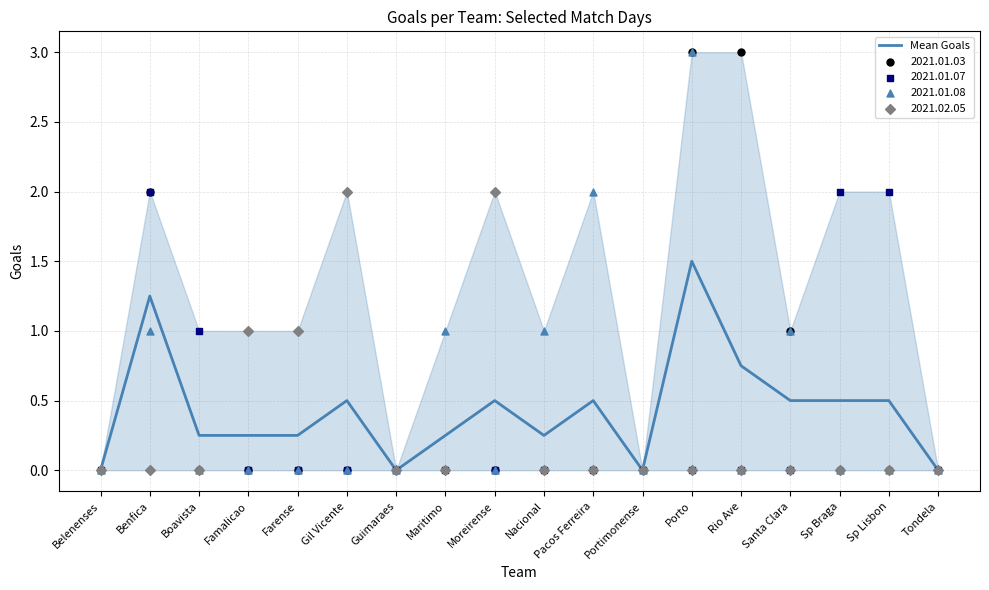

What is the change in value from Famalicao to Porto?

+1.2